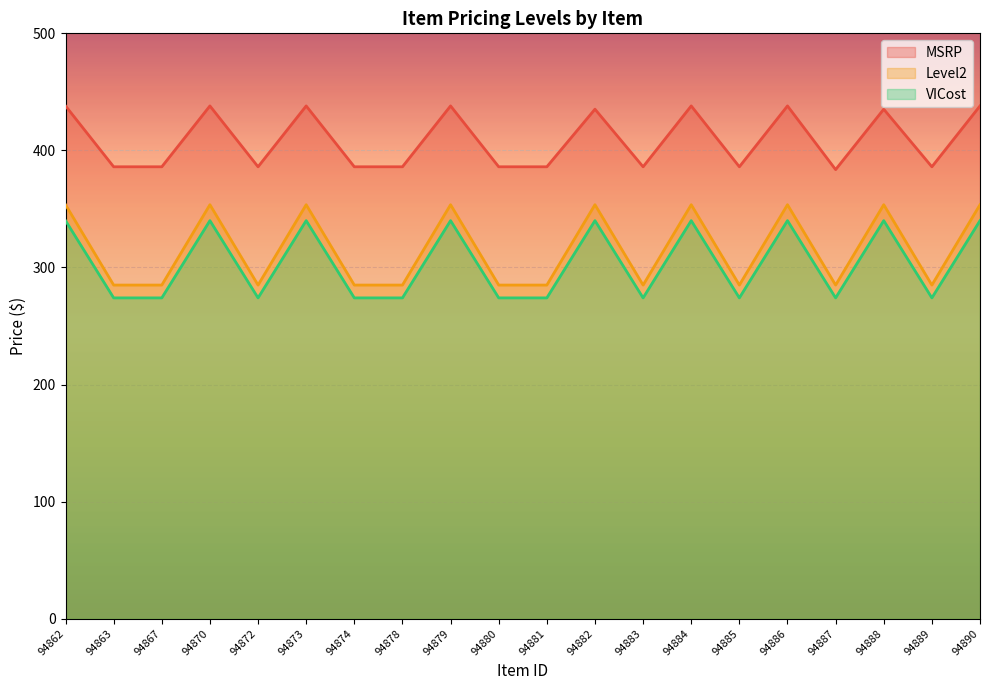

What is the minimum value shown in the chart?

274.0